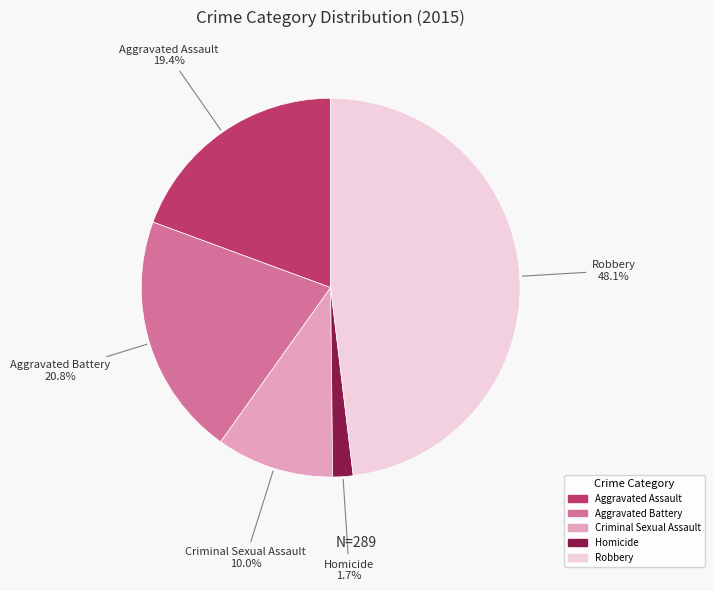

To the nearest percent, what is the combined percentage of Criminal Sexual Assault and Homicide?

12%